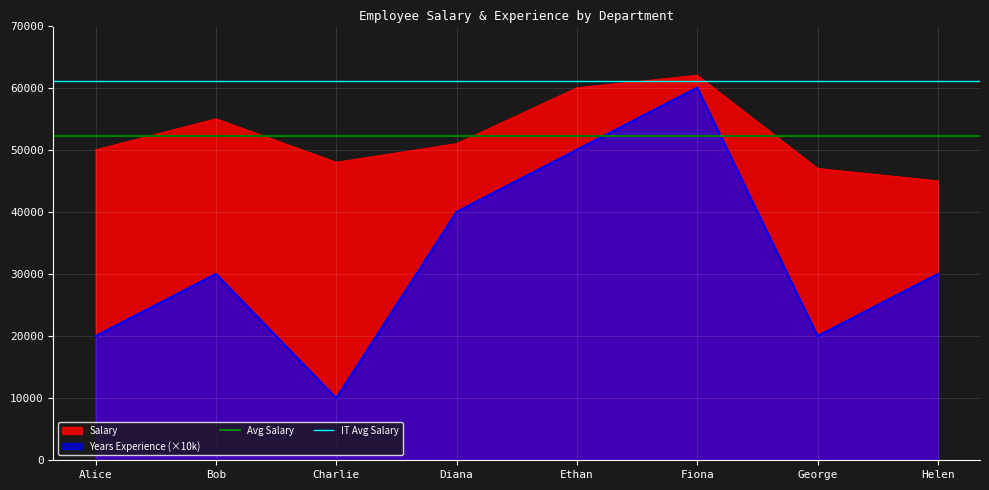

True or false: Salary has a value of 45000 at Helen.

True